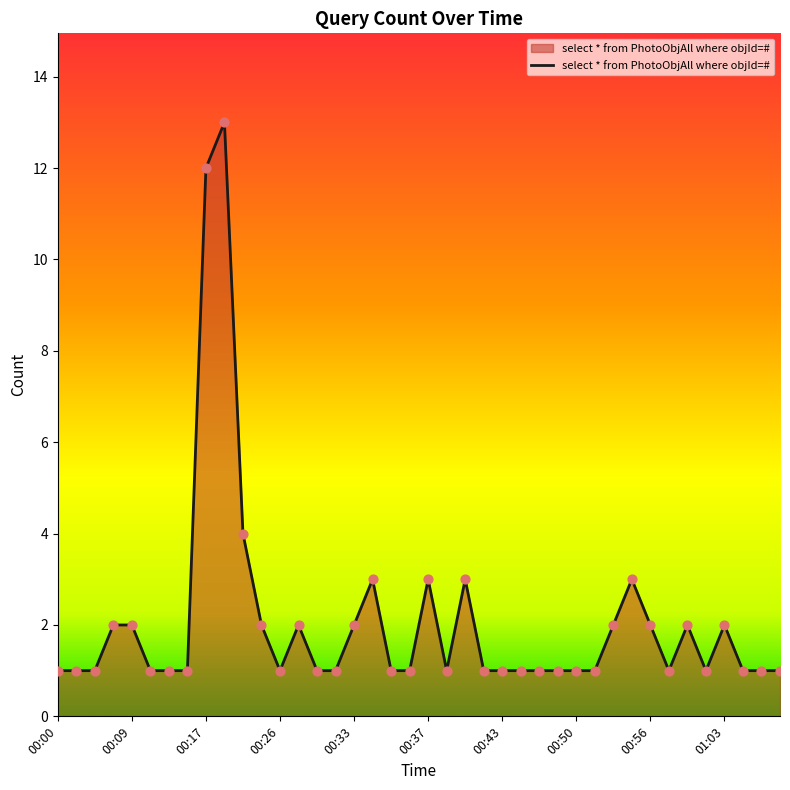

What is the difference between the maximum and minimum values?

12